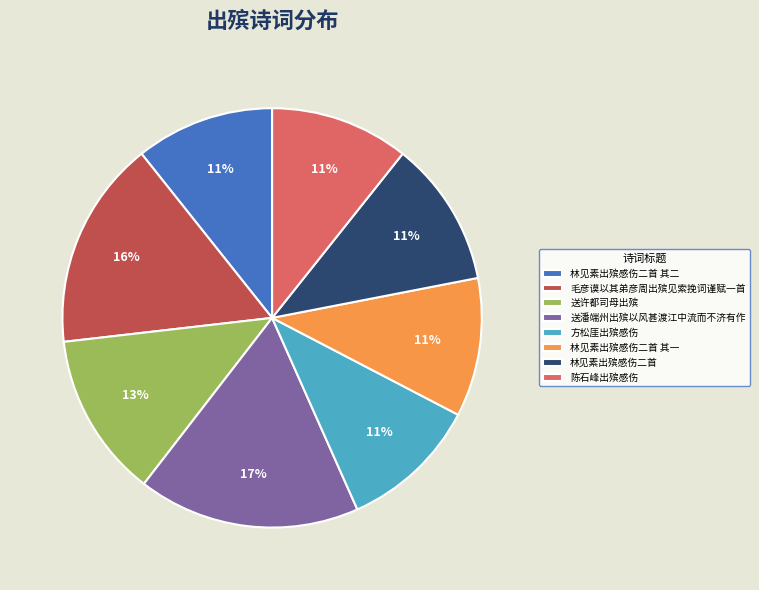

What is the ratio of the value at 毛彦谟以其弟彦周出殡见索挽词谨赋一首 to the value at 陈石峰出殡感伤?

1.5